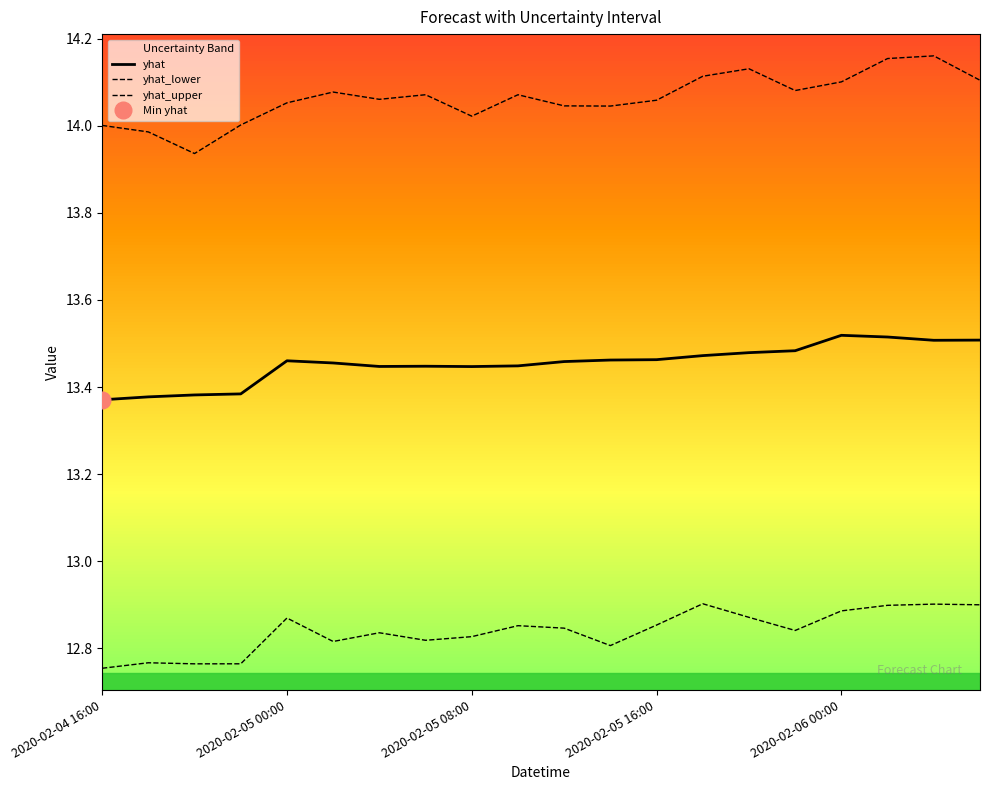

What is the sum of the yhat values at 11 and 6?

26.9